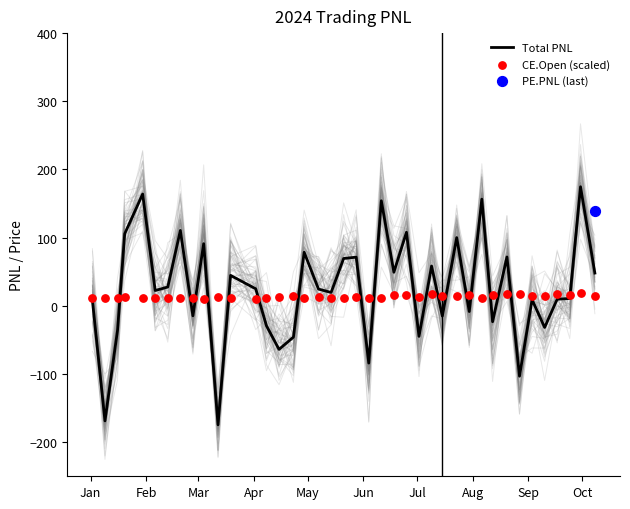

What is the minimum value for Total PNL?

-174.5